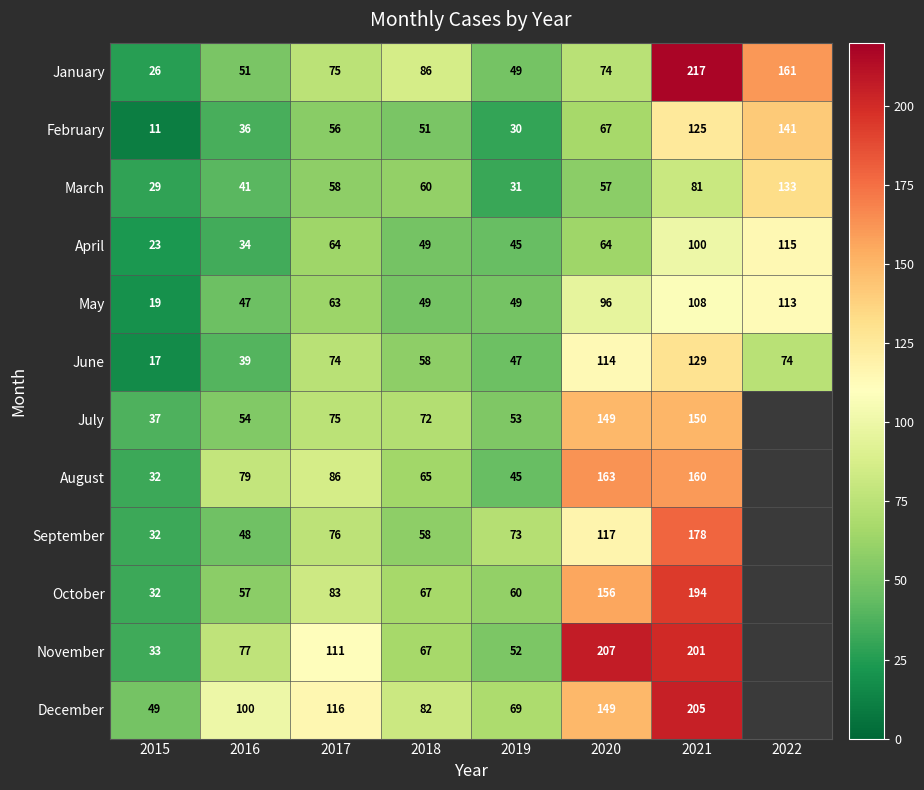

Between 2017 and 2021, which series saw the biggest shift?

January